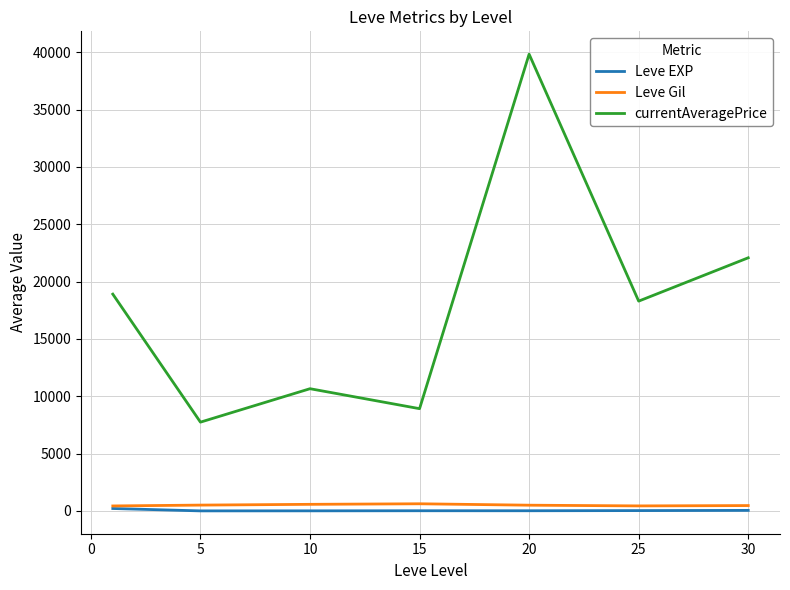

True or false: currentAveragePrice and Leve EXP cross at least once.

False